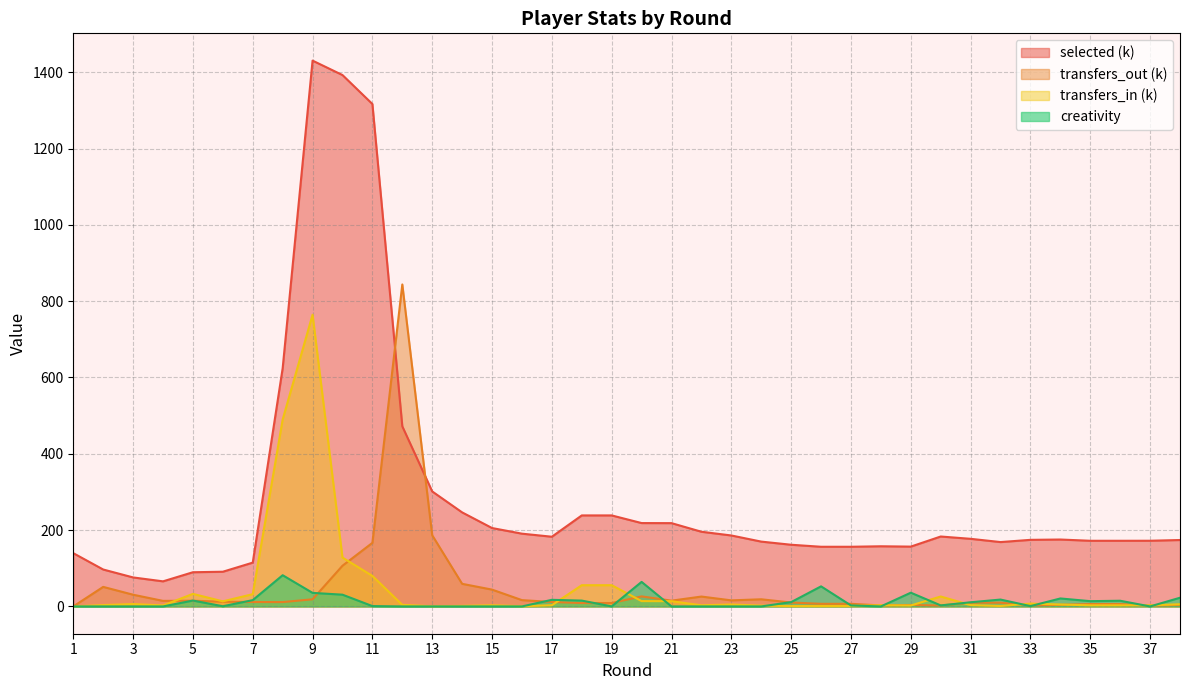

What is the value of the transfers_in point at the 2nd from the left?

3.5